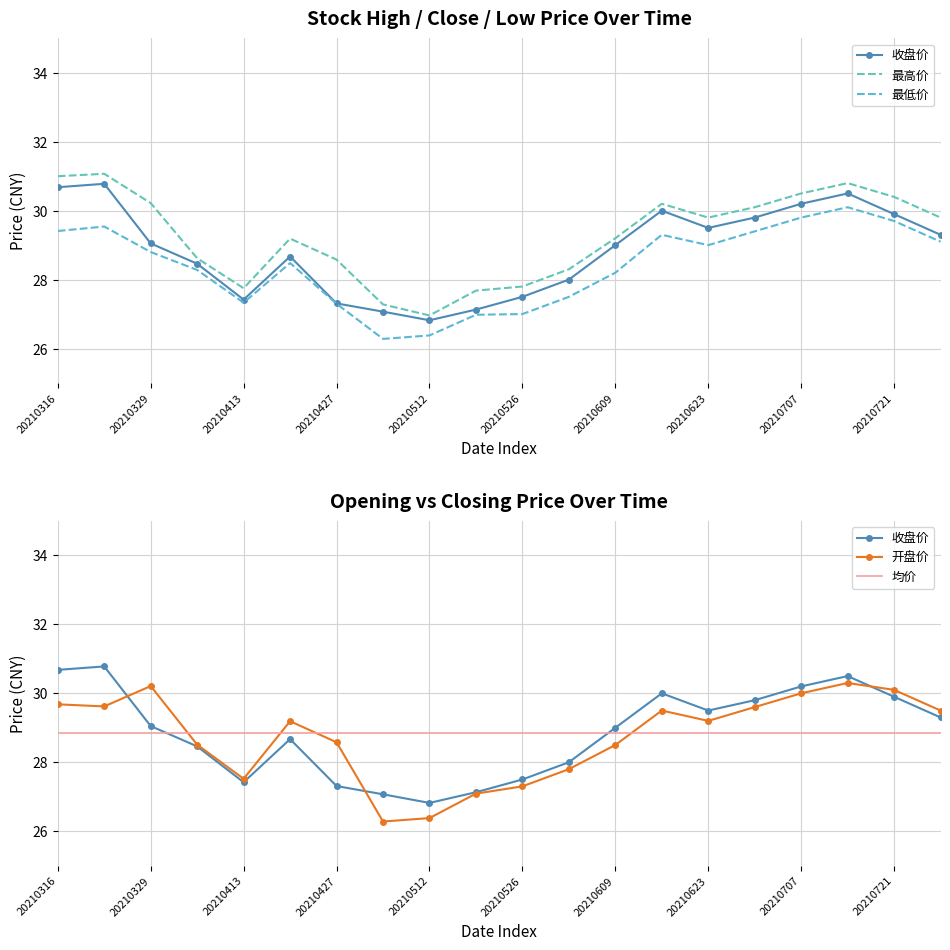

How many data points in 收盘价 are above 29?

10